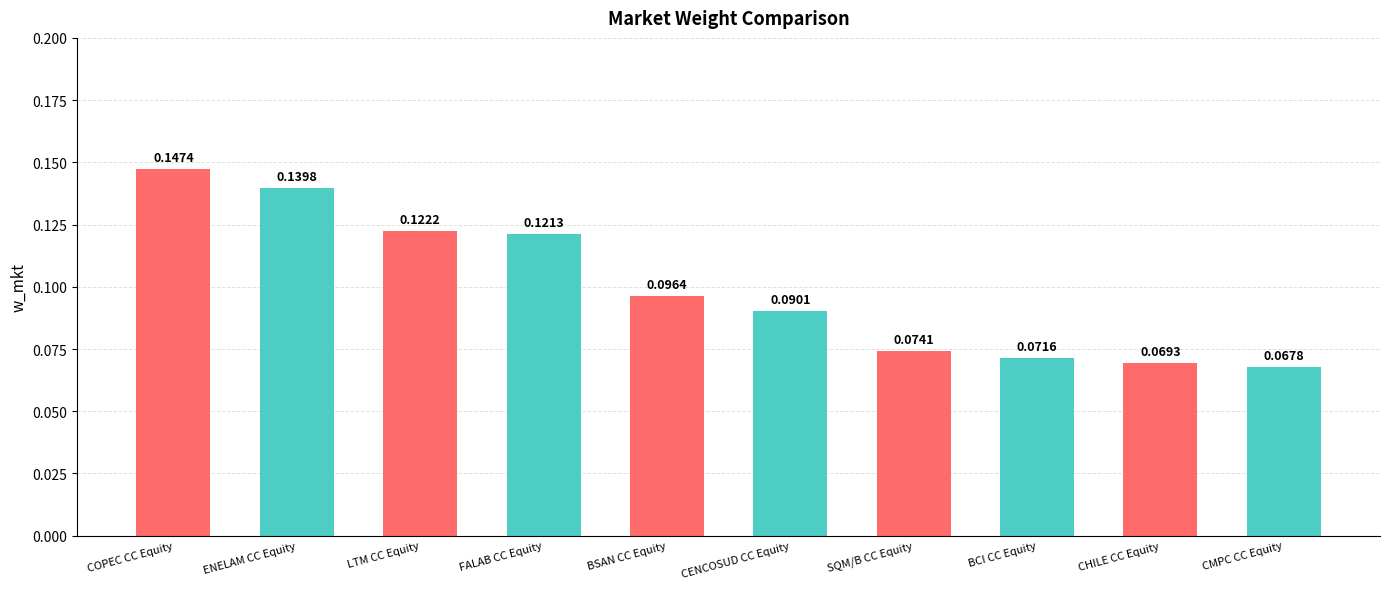

What is the sum of all values?

1.0